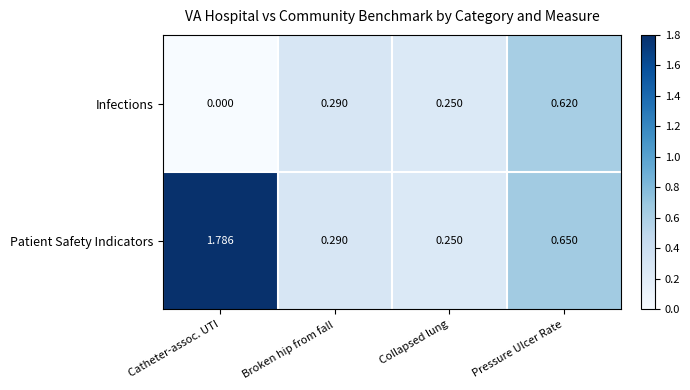

List the labels in order of Patient Safety Indicators value, largest first.

Catheter-assoc. UTI, Pressure Ulcer Rate, Broken hip from fall, Collapsed lung